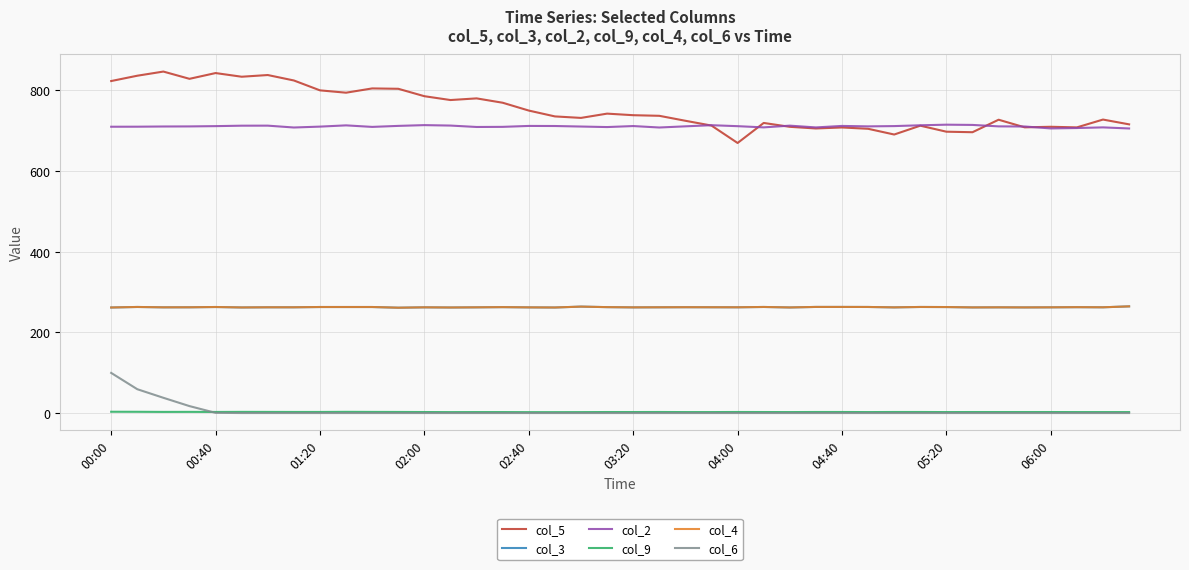

True or false: col_5 and col_3 cross at least once.

False